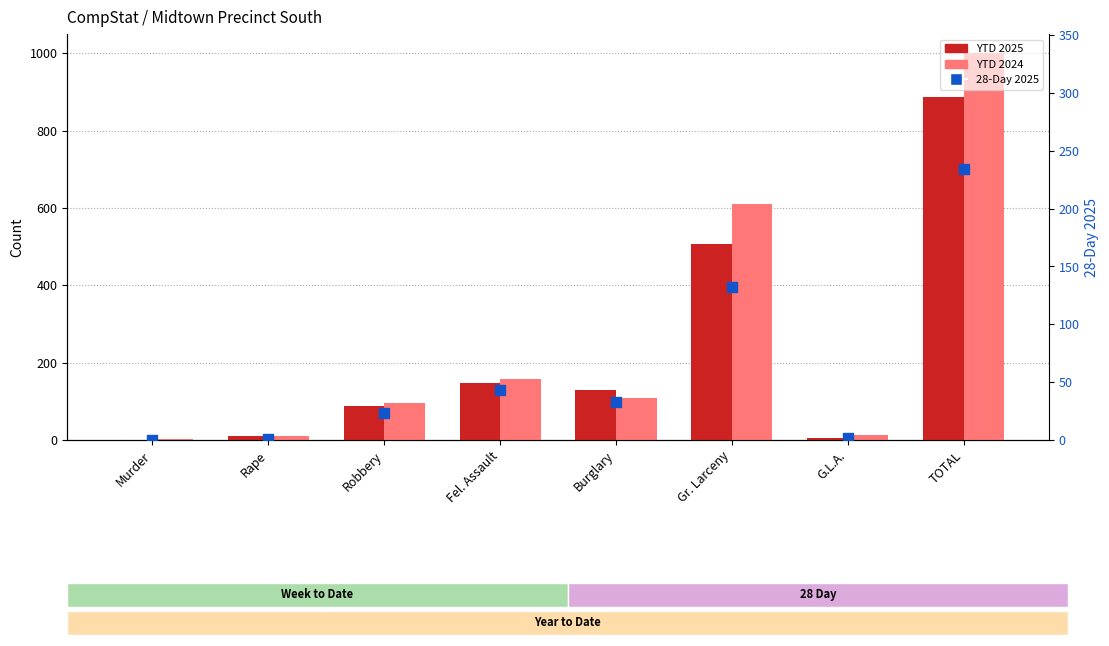

What is the total value across all series at TOTAL?

2122